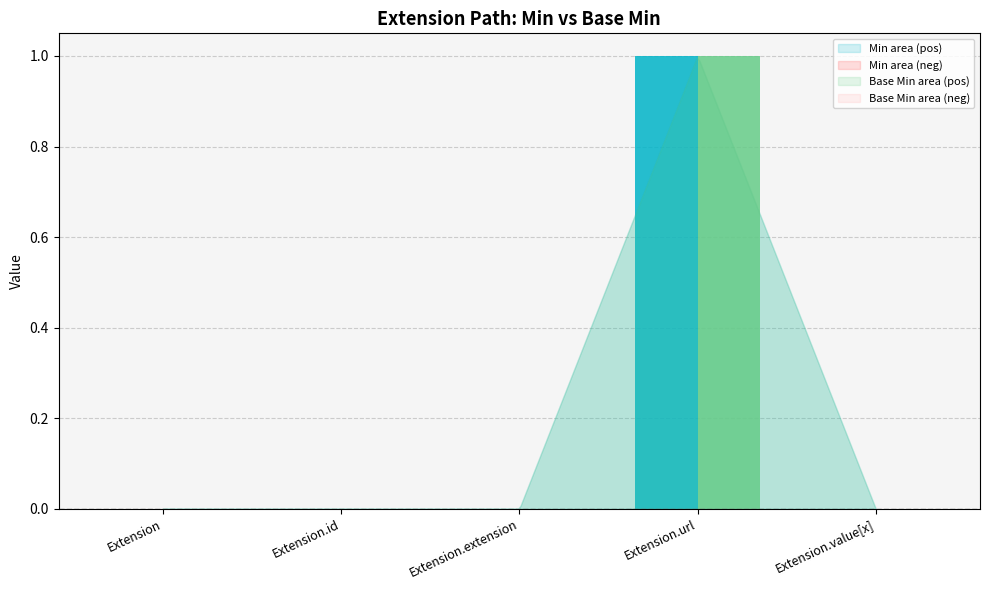

At which category is the sum across all series the highest?

Extension.url